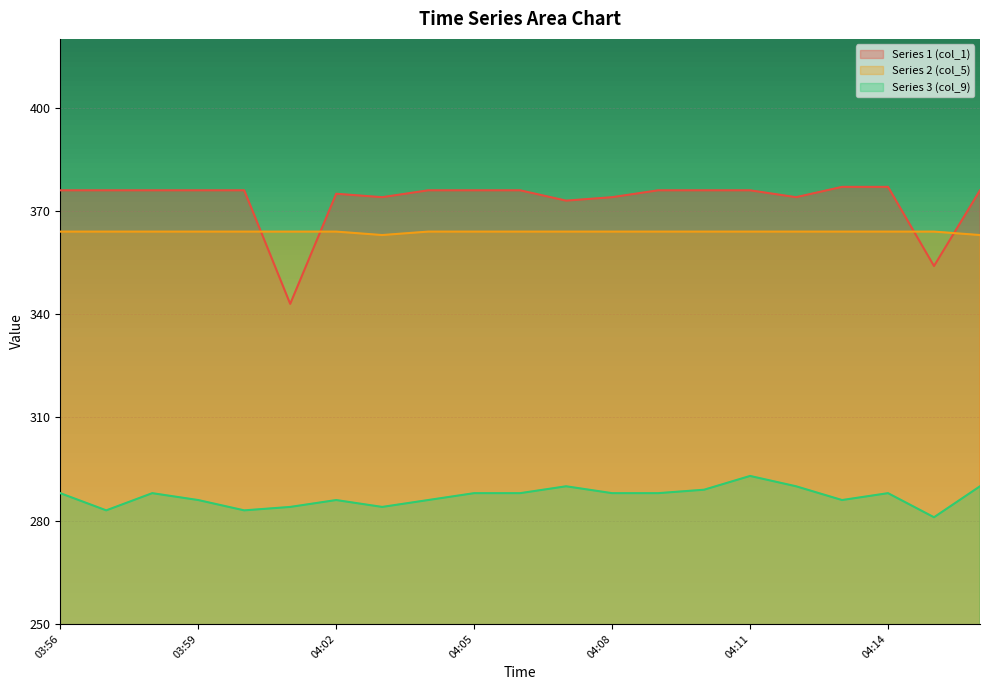

At which category does Series 1 (col_1) reach its first local peak?

04:02